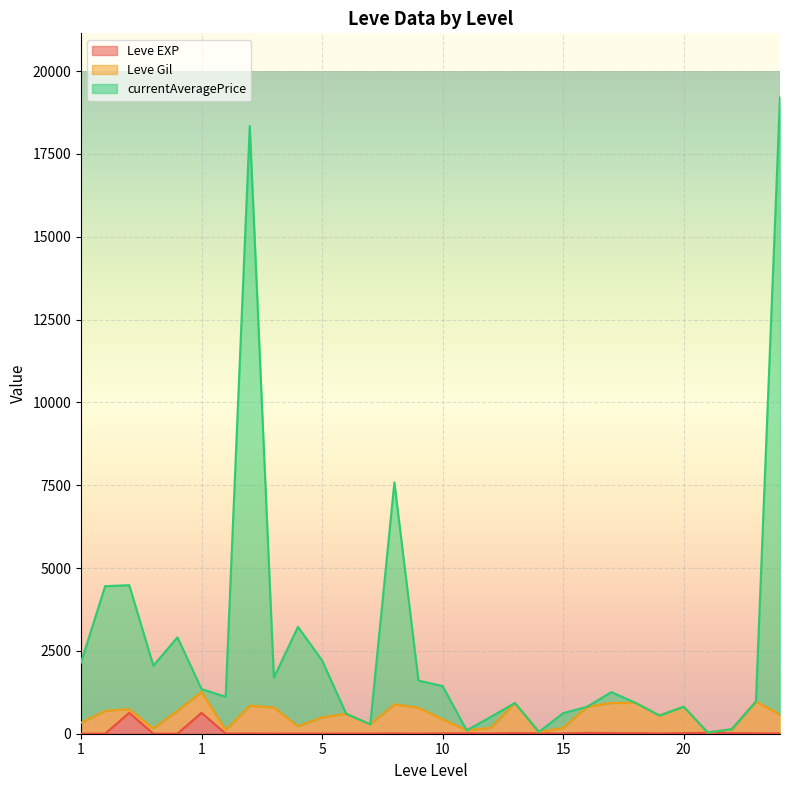

The Leve EXP series shows 1024 at 1. True or false?

False